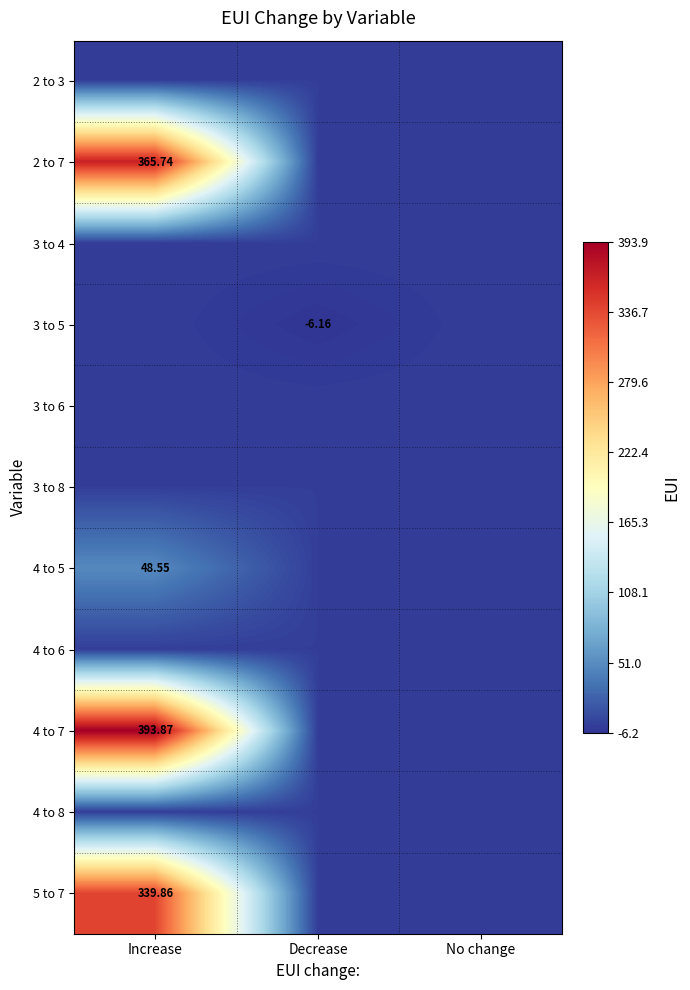

The 2 to 7 series shows 0.0 at No change. True or false?

True